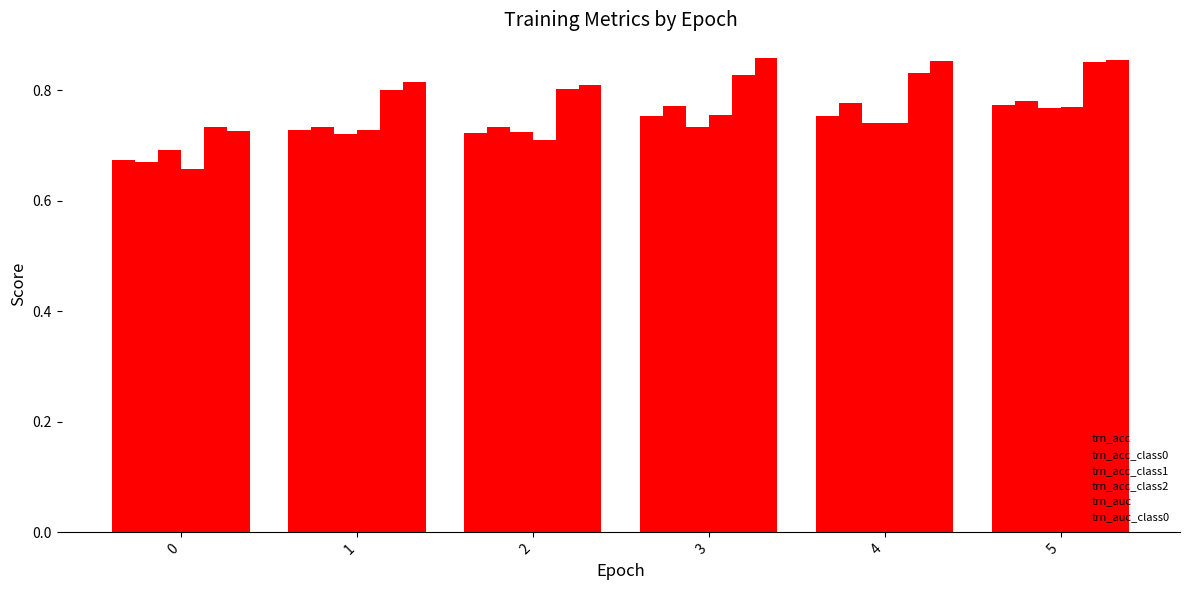

What is the smallest value displayed?

0.7